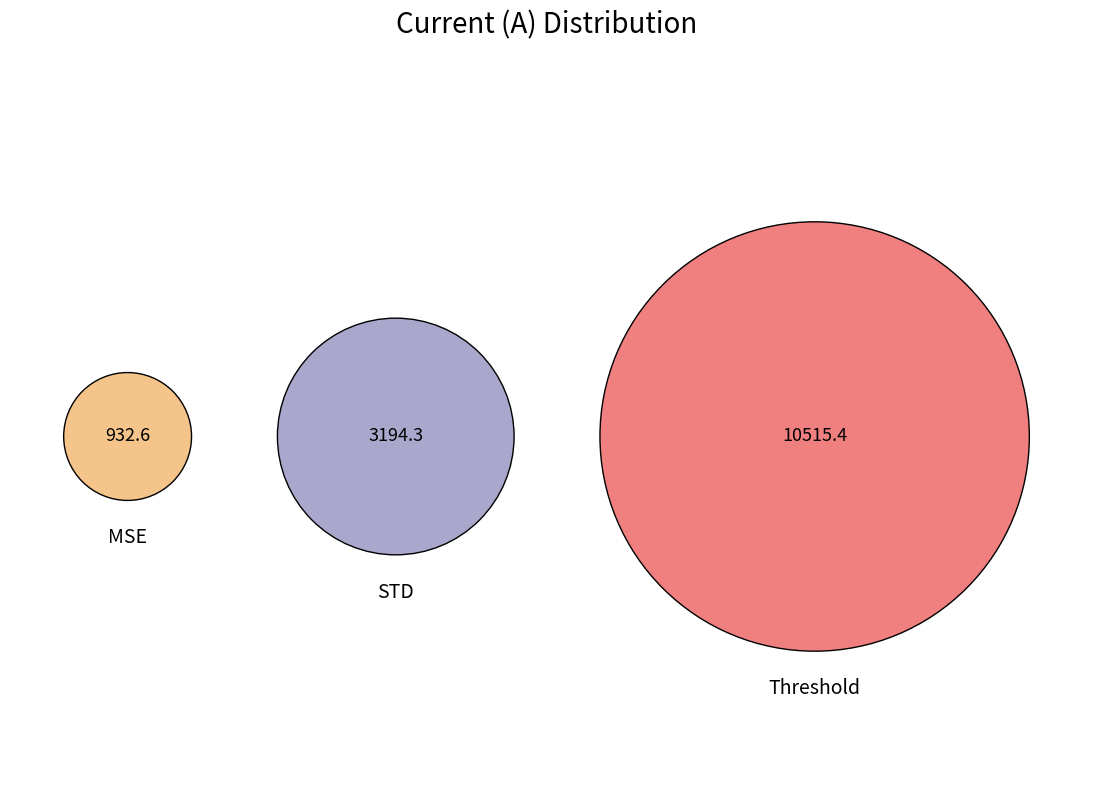

To the nearest percent, what is the difference between the Threshold and MSE slice percentages?

65%